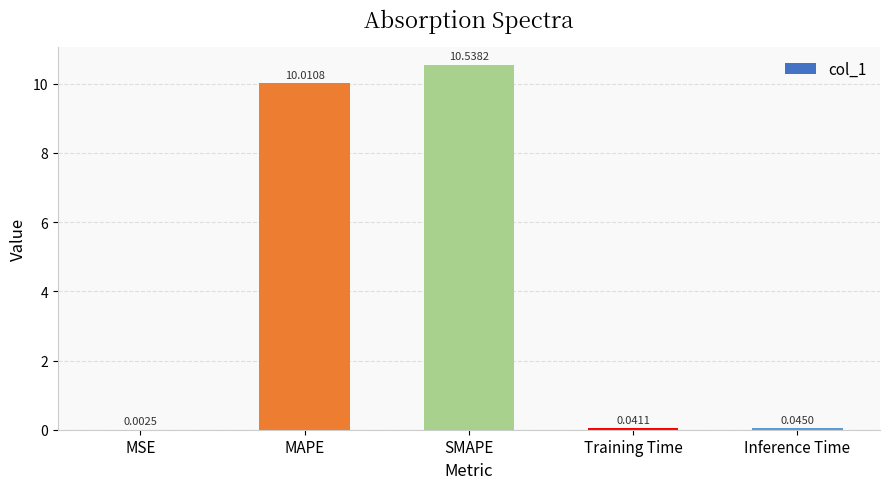

What is the greatest value displayed?

10.5